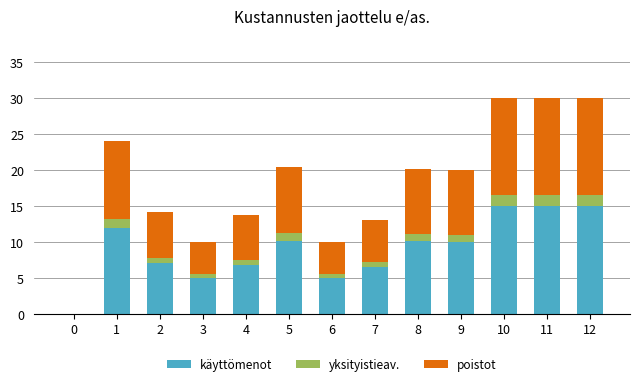

What is the total value across all series at 1?

24.0